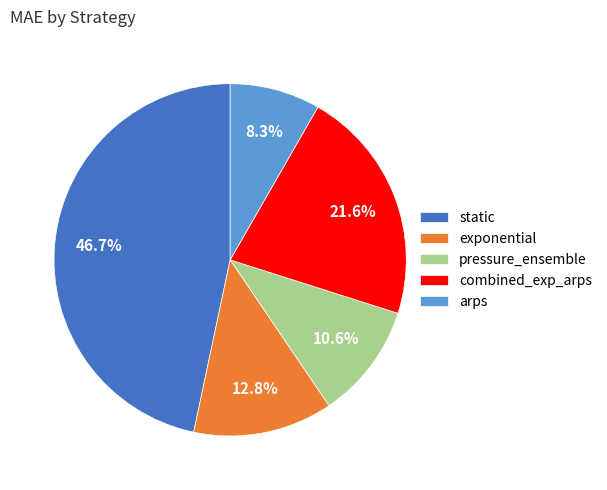

Count the number of slices in the pie.

5